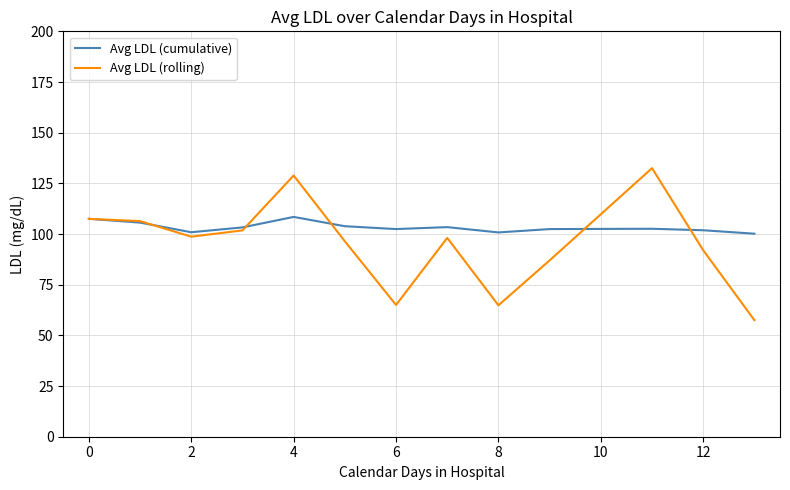

What is the minimum value for Avg LDL (cumulative)?

100.2